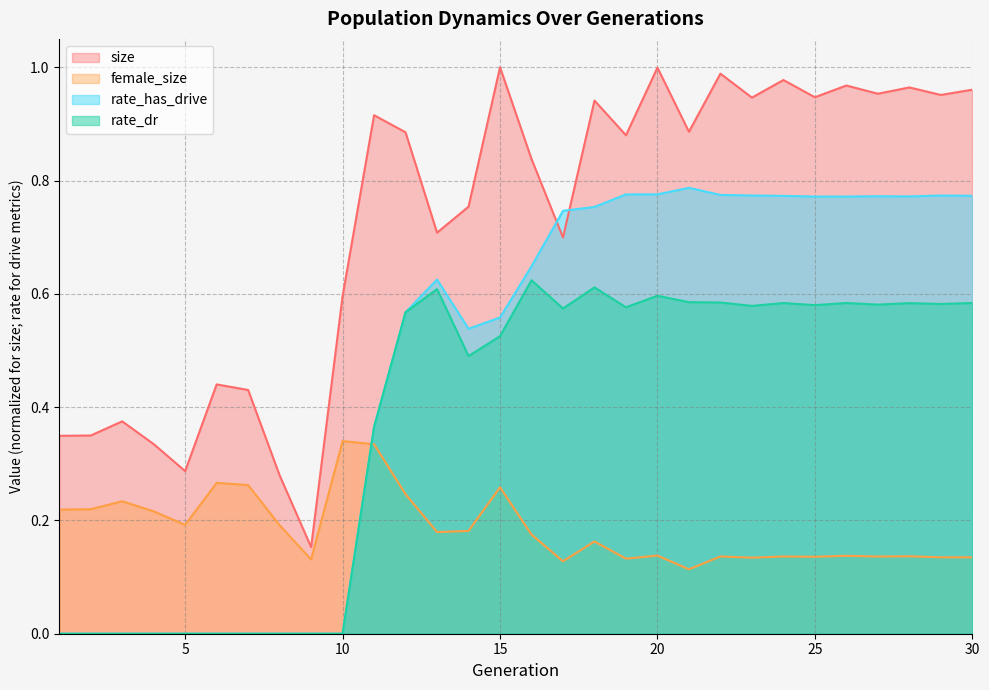

True or false: rate_has_drive has a value of 0.2 at 12.

False